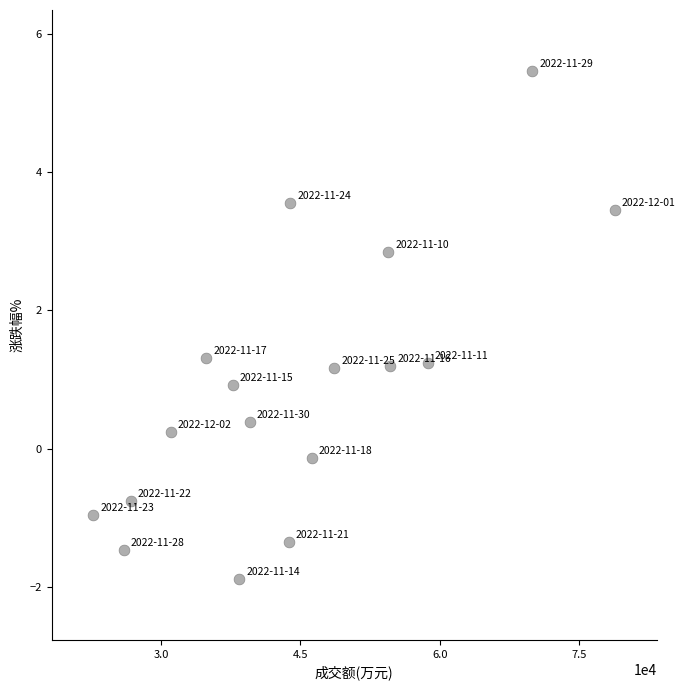

What is the range of X values (max minus min)?

56137.0